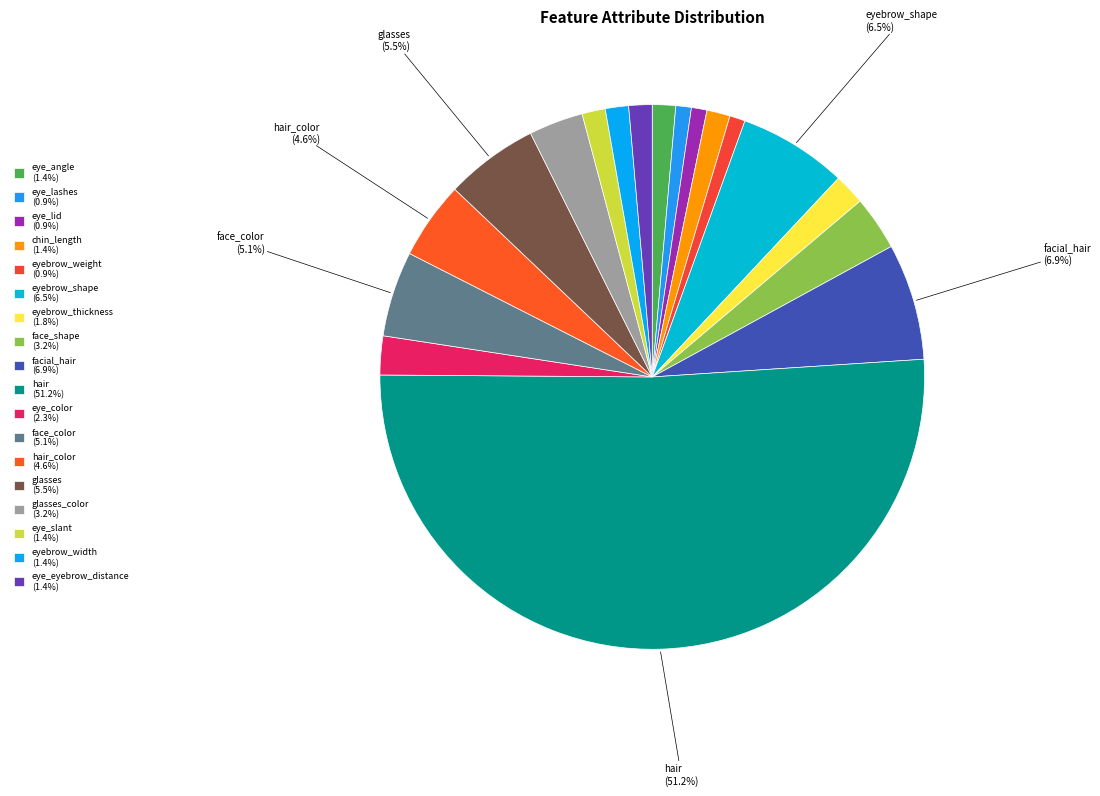

How many slices are in this pie chart?

18